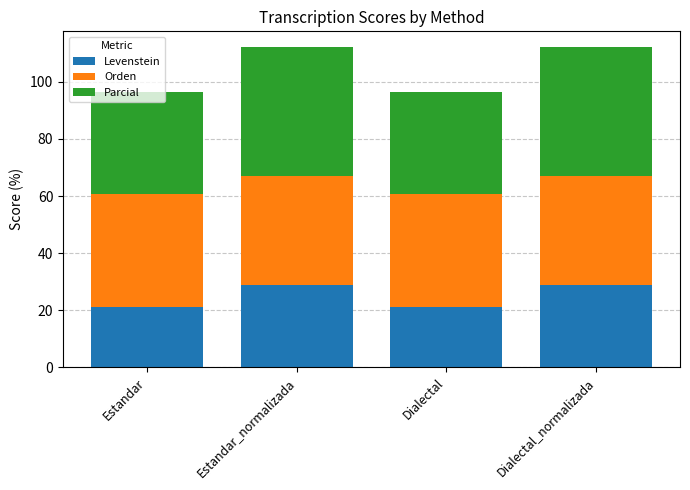

What is the difference between the second highest and minimum values in the Levenstein series?

7.8